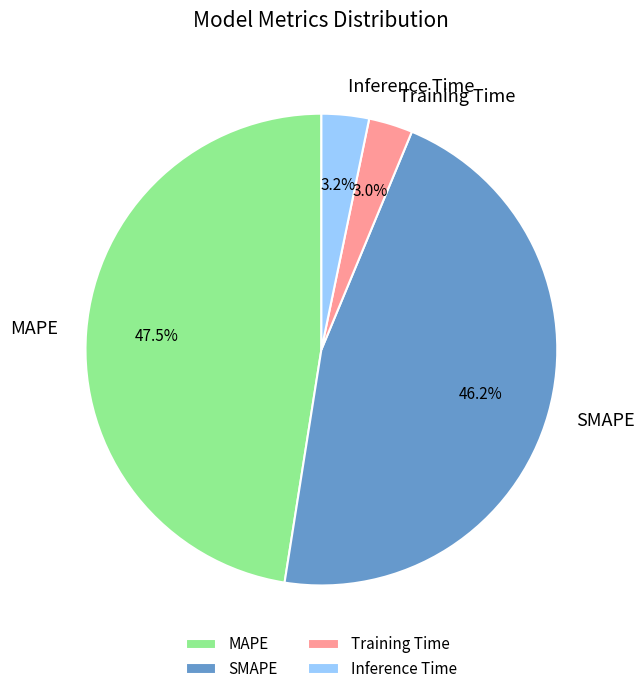

Which slice is the largest?

MAPE